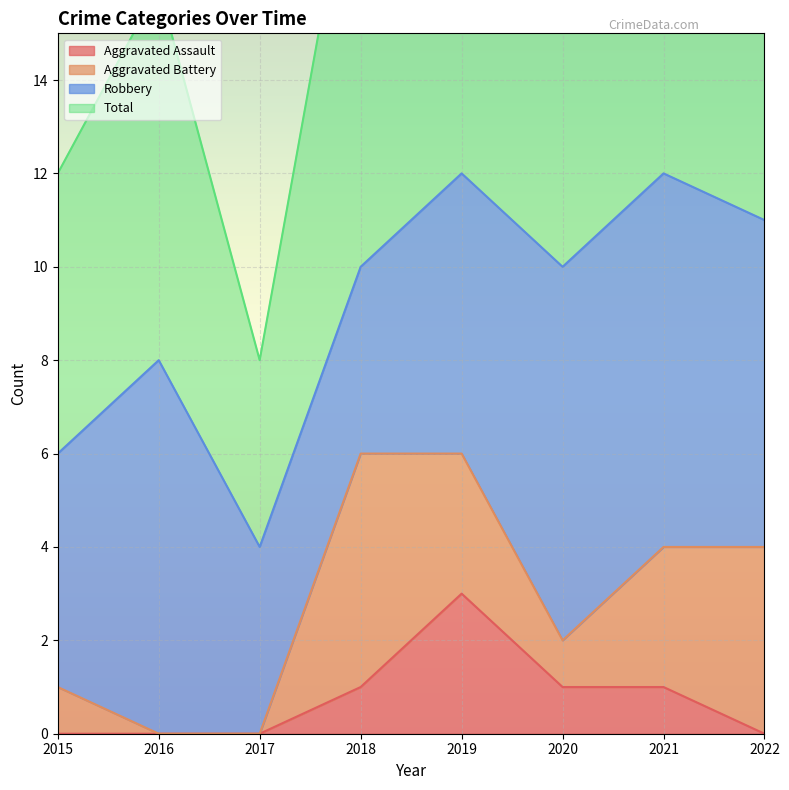

How many Aggravated Assault values are between 0 and 1?

7